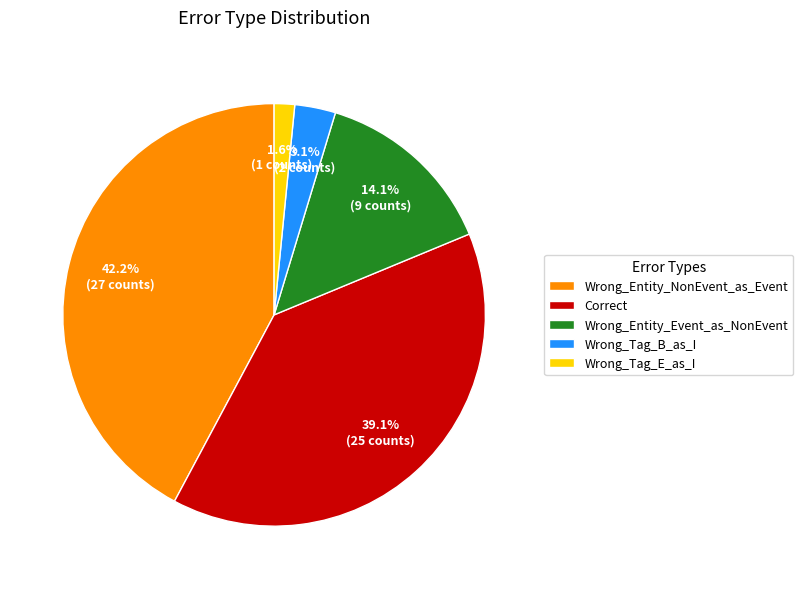

Is there any slice that represents more than half of the pie?

No